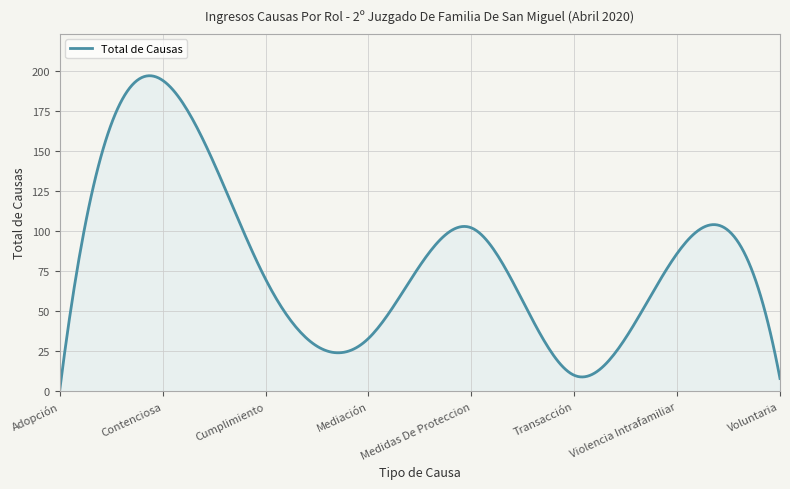

What is the difference between the maximum and minimum values?

195.9